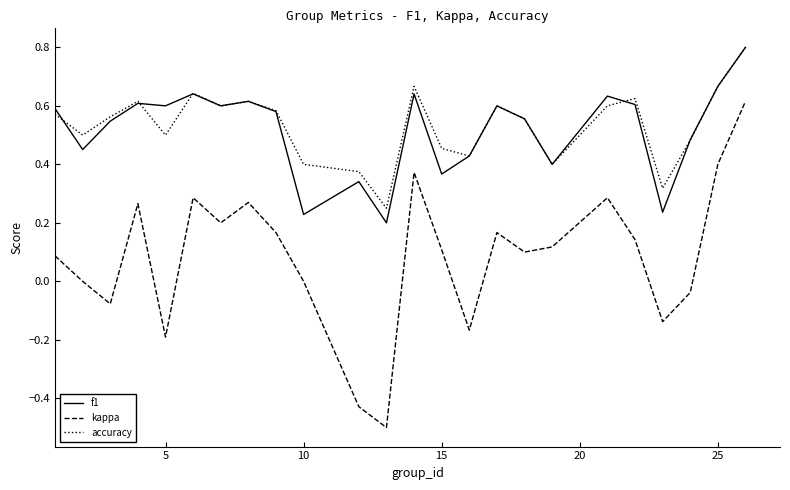

What is the highest value of the f1 series?

0.8